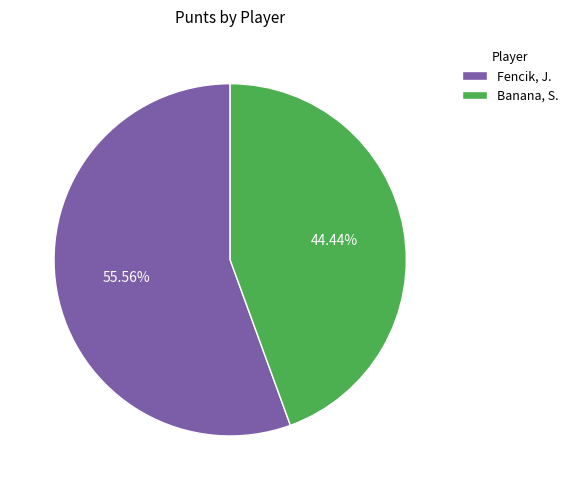

Rank the categories by value from lowest to highest.

Banana, S., Fencik, J.